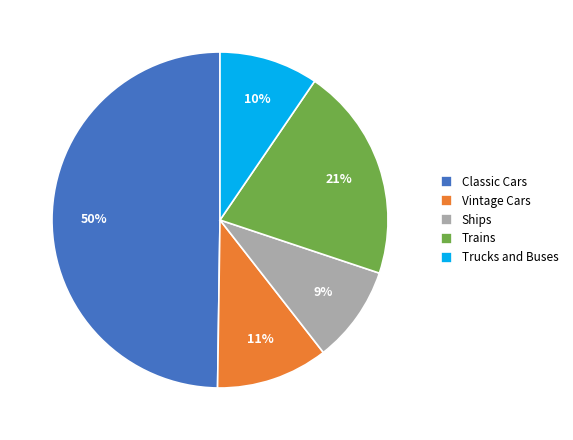

True or false: Ships accounts for 18% of the total.

False